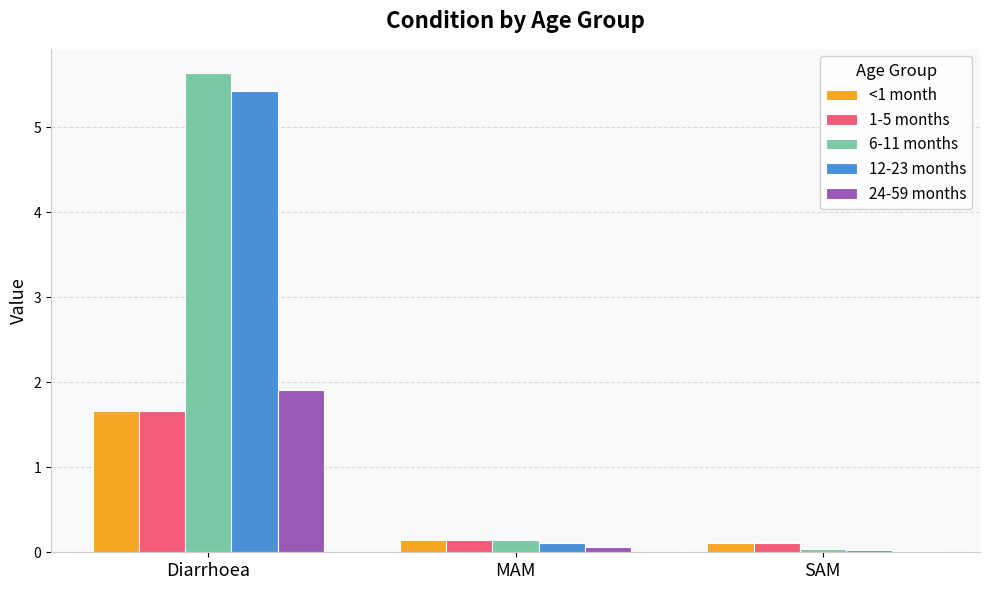

What is the difference between the highest and lowest values at SAM?

0.1